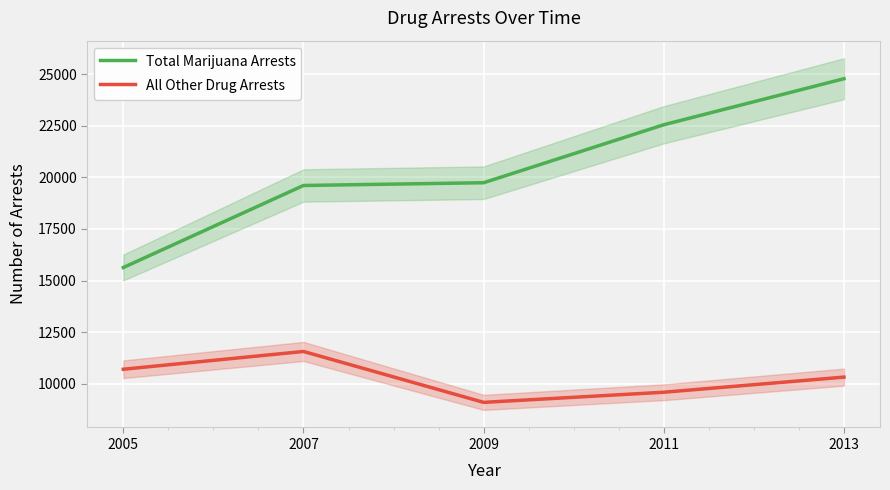

True or false: Total Marijuana Arrests has more than 0 points higher than both neighbors.

False